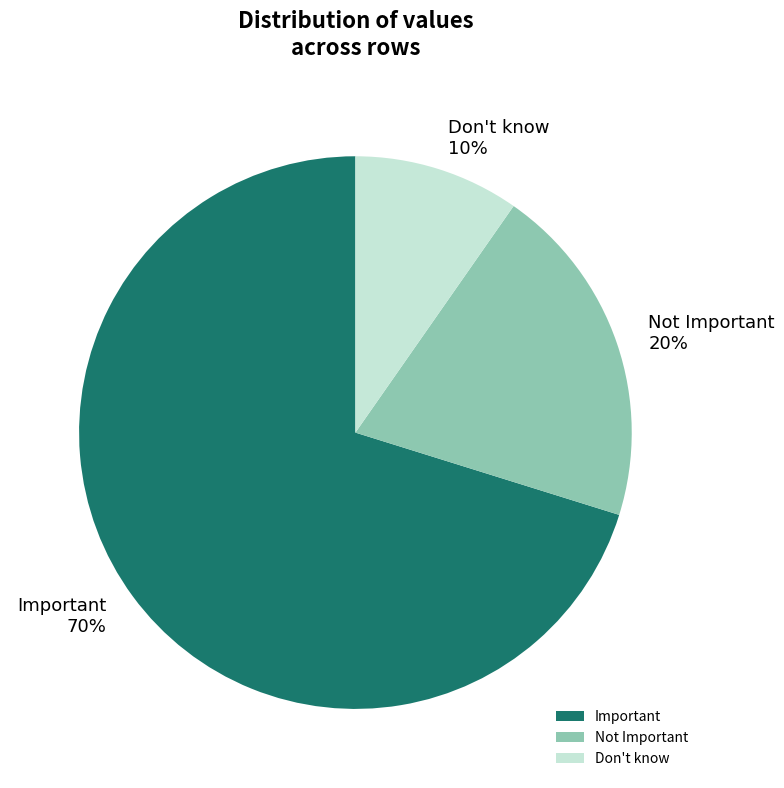

Which slice is the largest?

Important